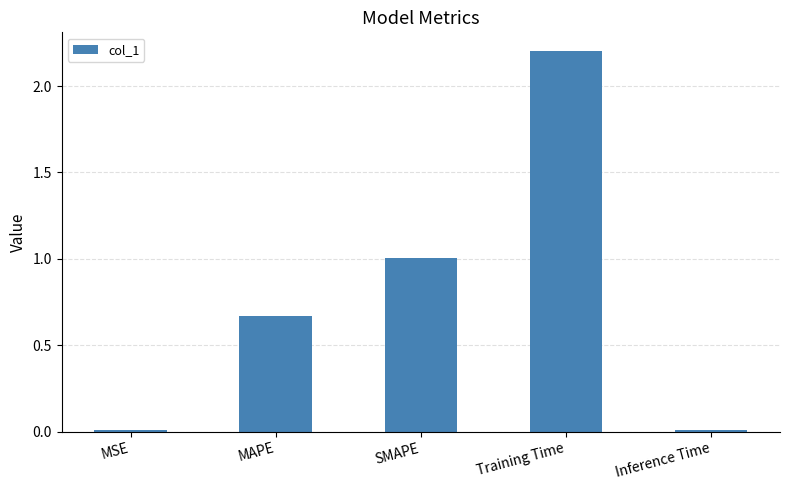

Is it true that the value at MSE is 0.0?

True